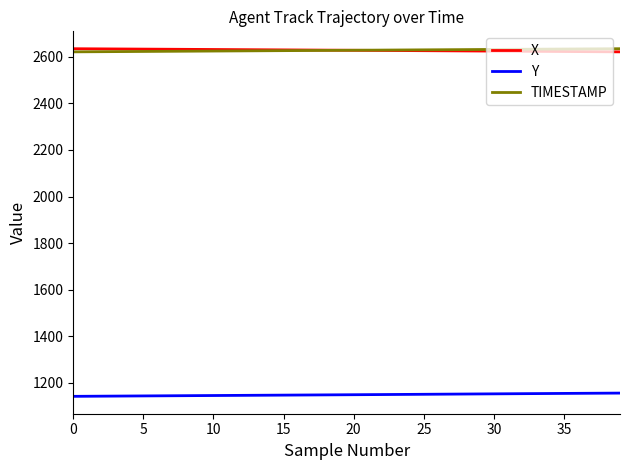

What is the minimum value shown in the chart?

1142.5